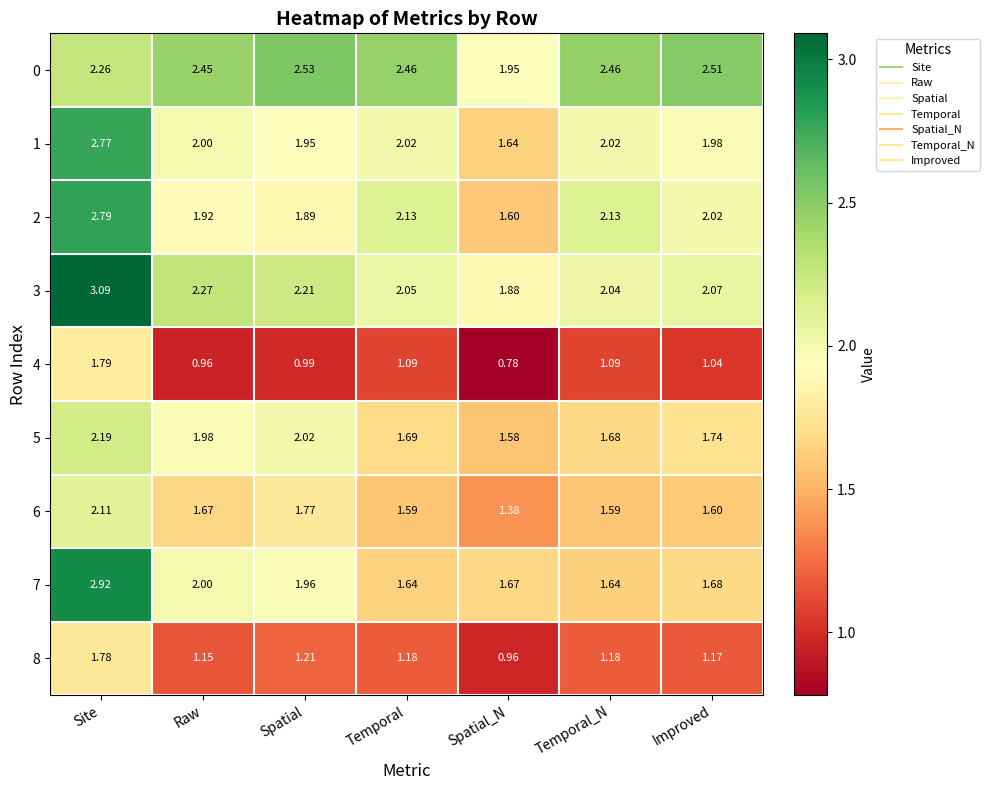

At Spatial_N, list the series in order from smallest to largest.

4, 8, 6, 5, 2, 1, 7, 3, 0